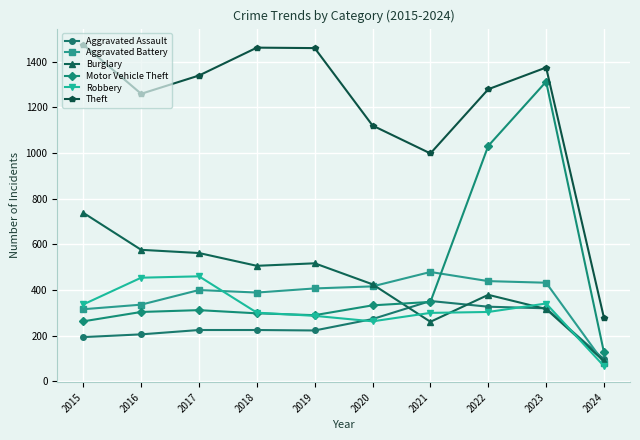

The value of Aggravated Assault at 2019 is 223. True or false?

True